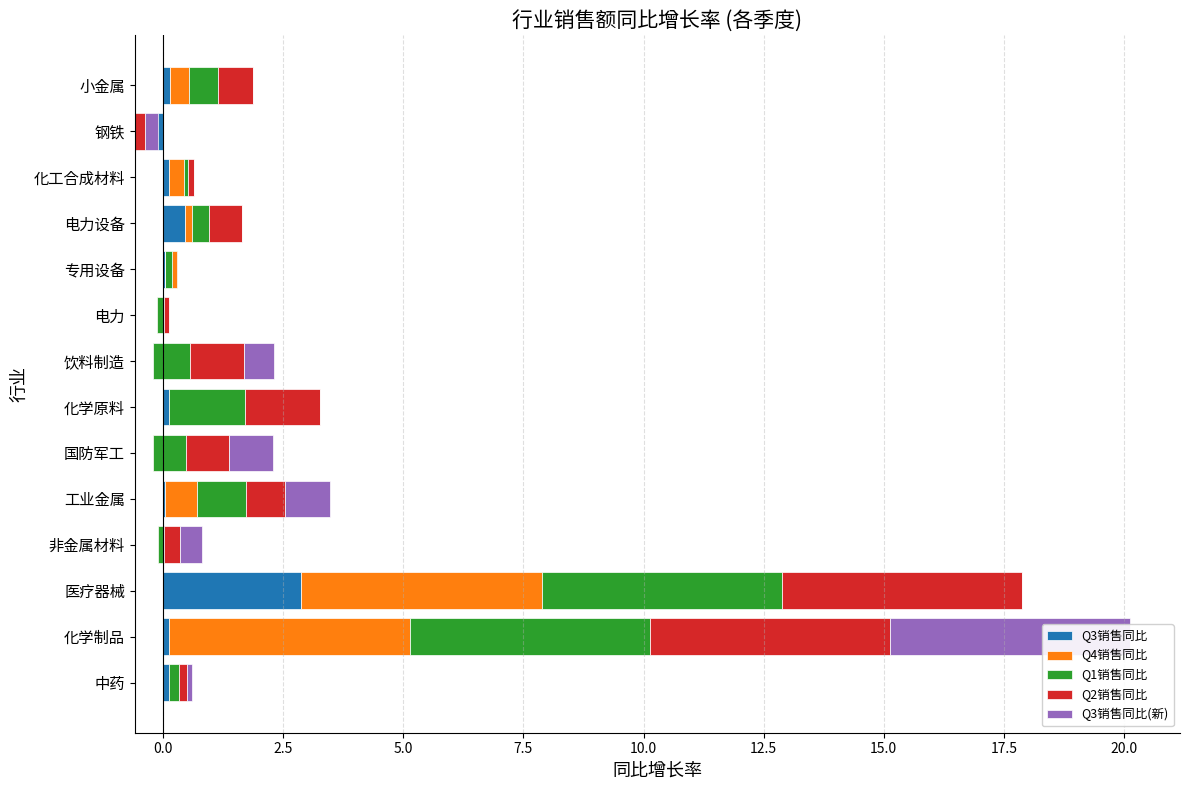

What is the smallest value displayed?

-0.3